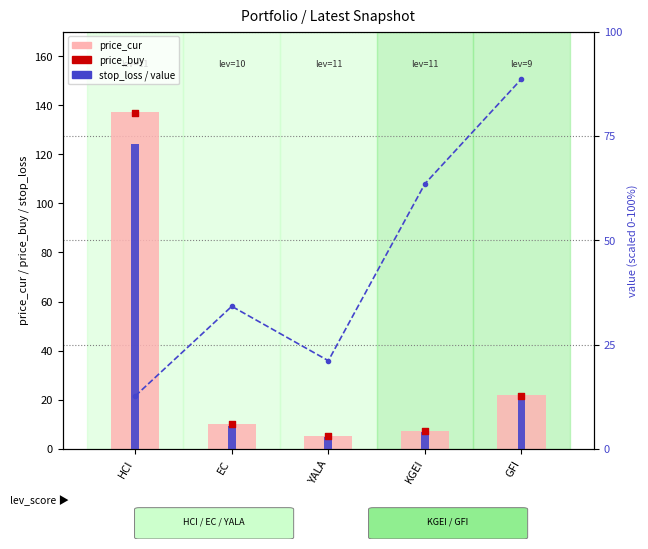

Which series contains the lowest Y value?

stop_loss